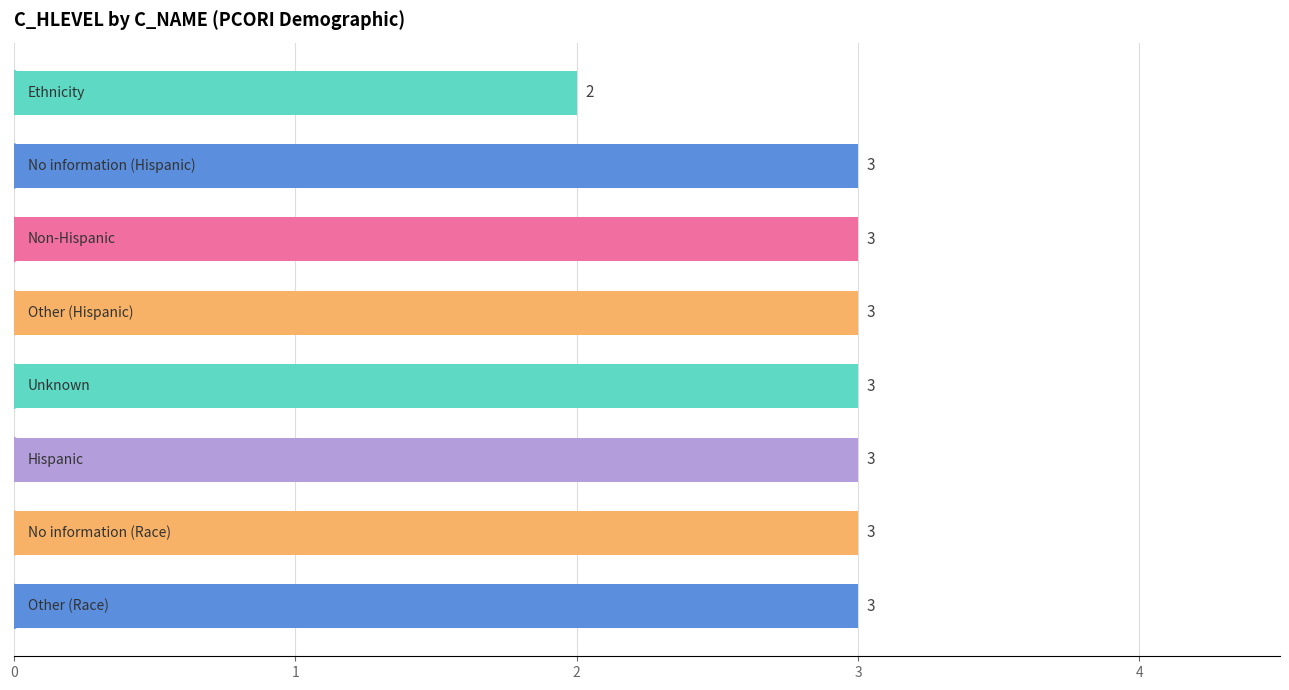

Count the values in the range 3 to 4.

7